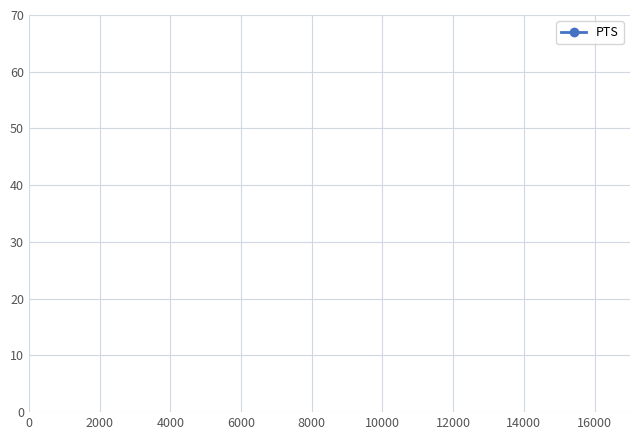

What is the maximum value shown in the chart?

16